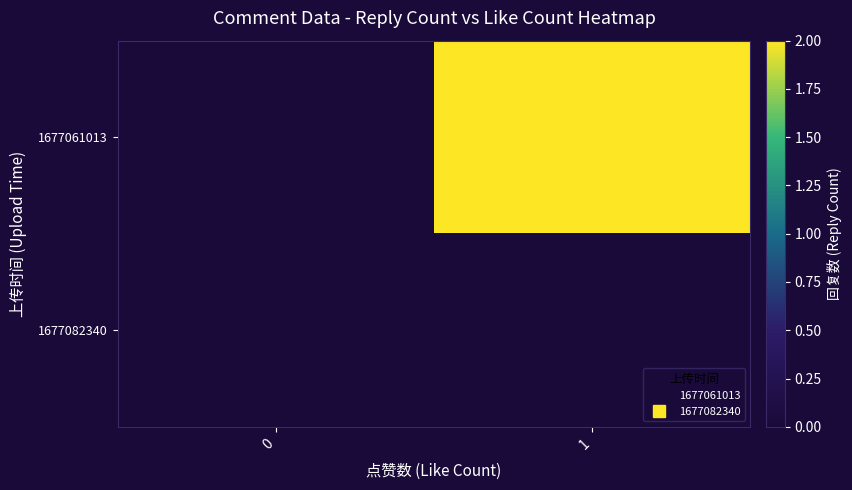

List the series in order of their peak value, highest first.

1677061013, 1677082340